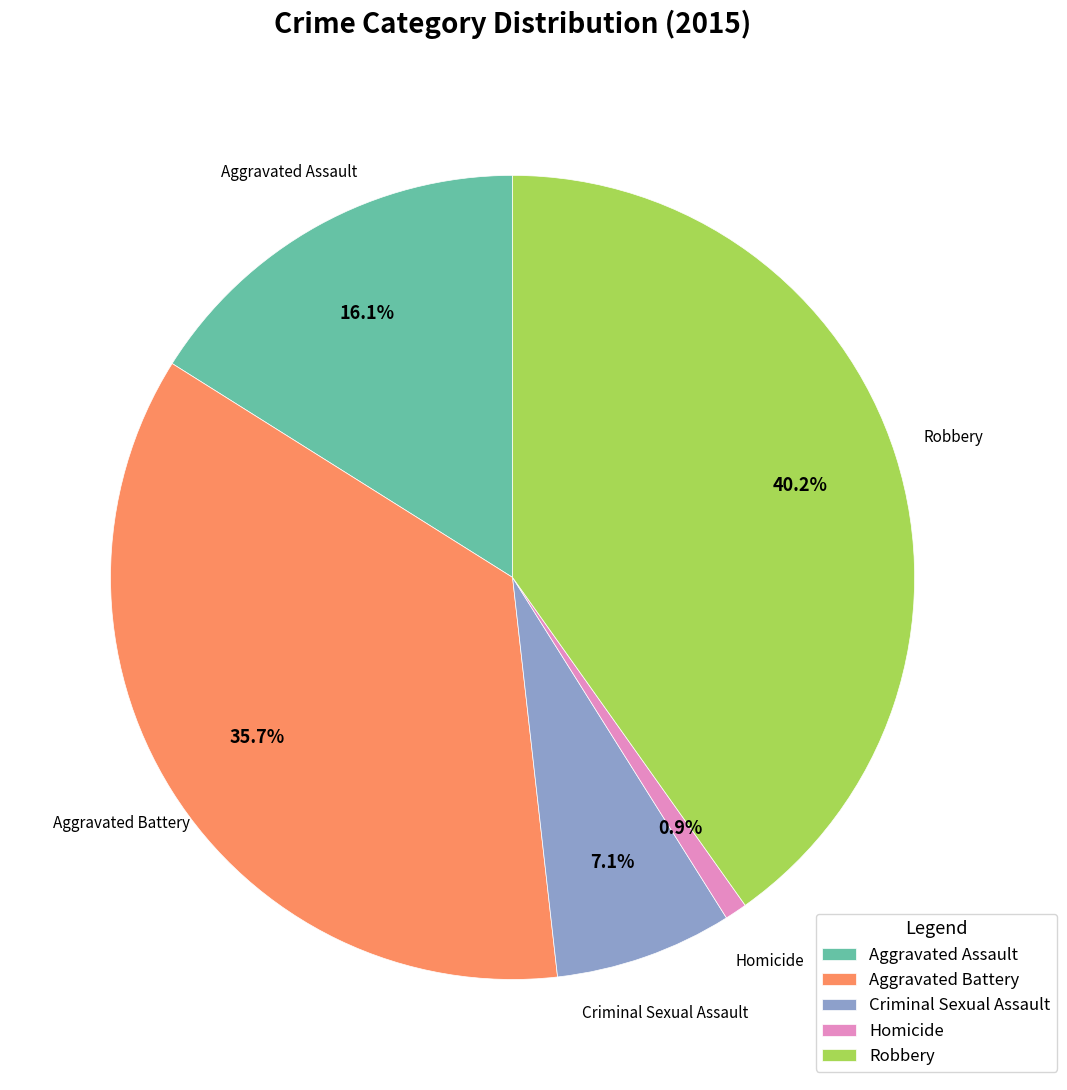

Is there any slice that represents more than half of the pie?

No